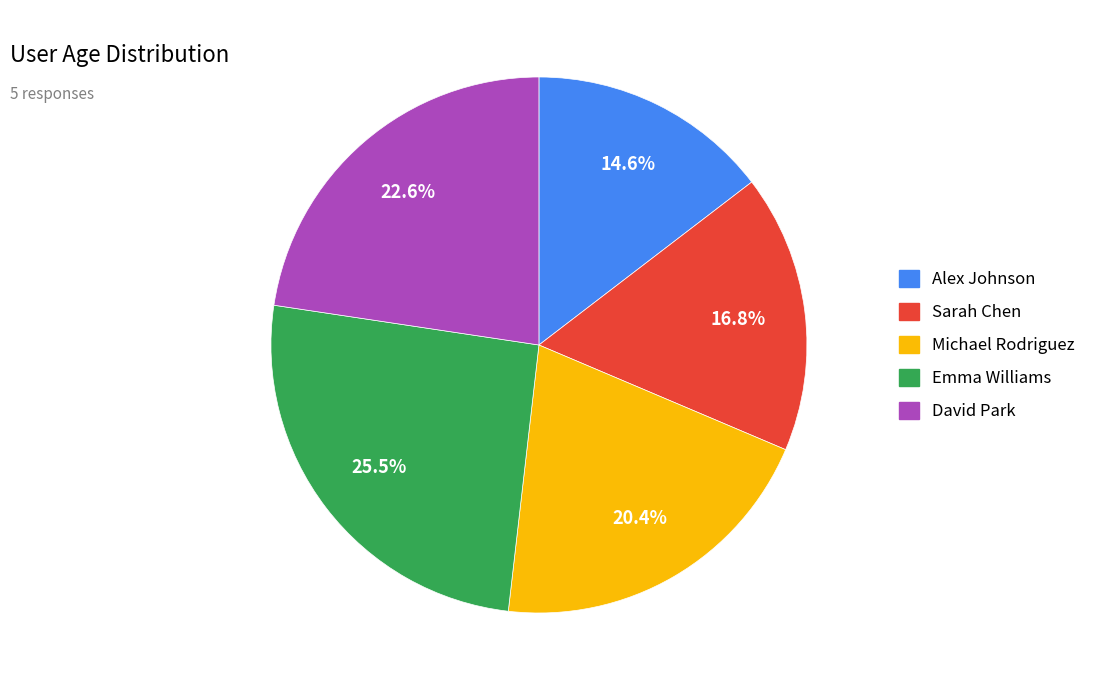

How many segments does this pie chart have?

5